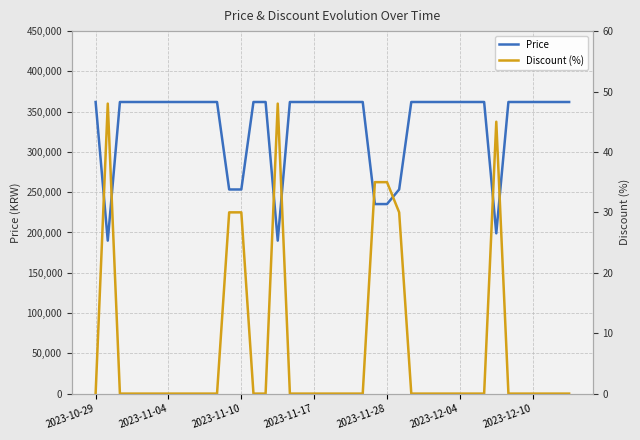

True or false: Discount (%) and Price cross at least once.

False